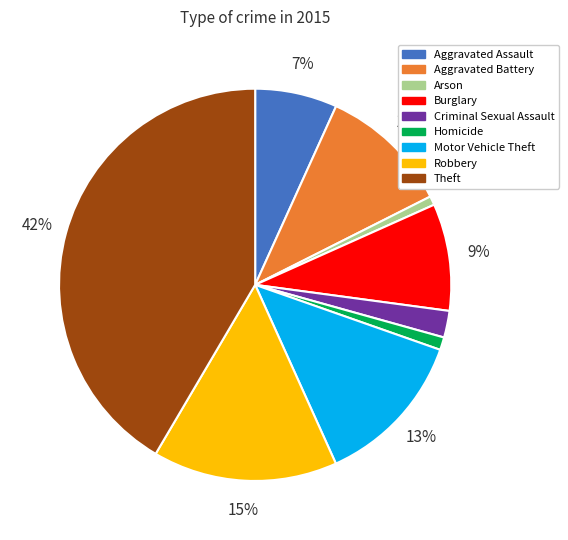

What is the largest slice in the pie chart?

Theft